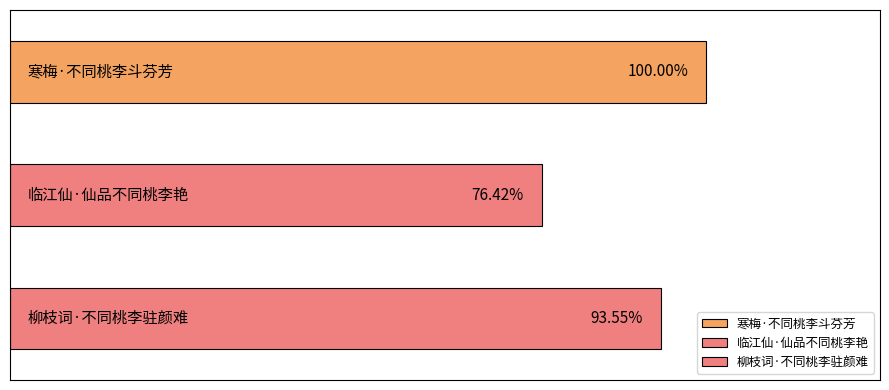

Rank the categories by value from lowest to highest.

临江仙·仙品不同桃李艳, 柳枝词·不同桃李驻颜难, 寒梅·不同桃李斗芬芳